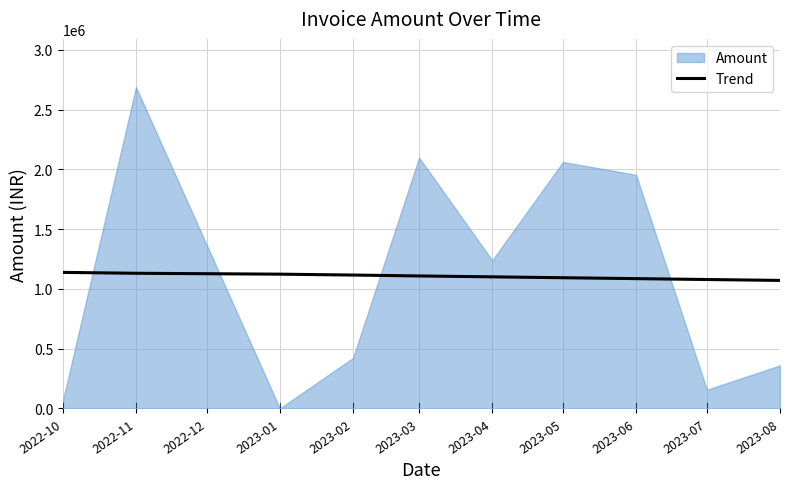

What is the maximum value for Trend?

1138935.3